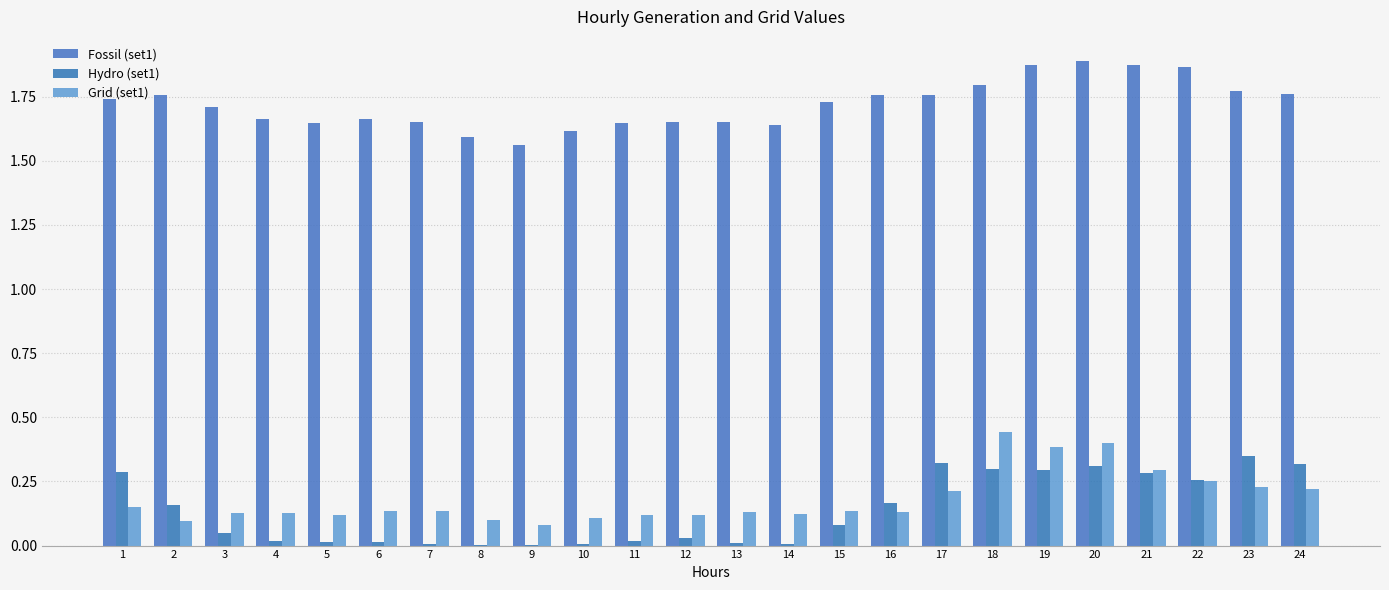

Is the value of Hydro (set1) at 13 greater than the value of Fossil (set1) at 6?

No